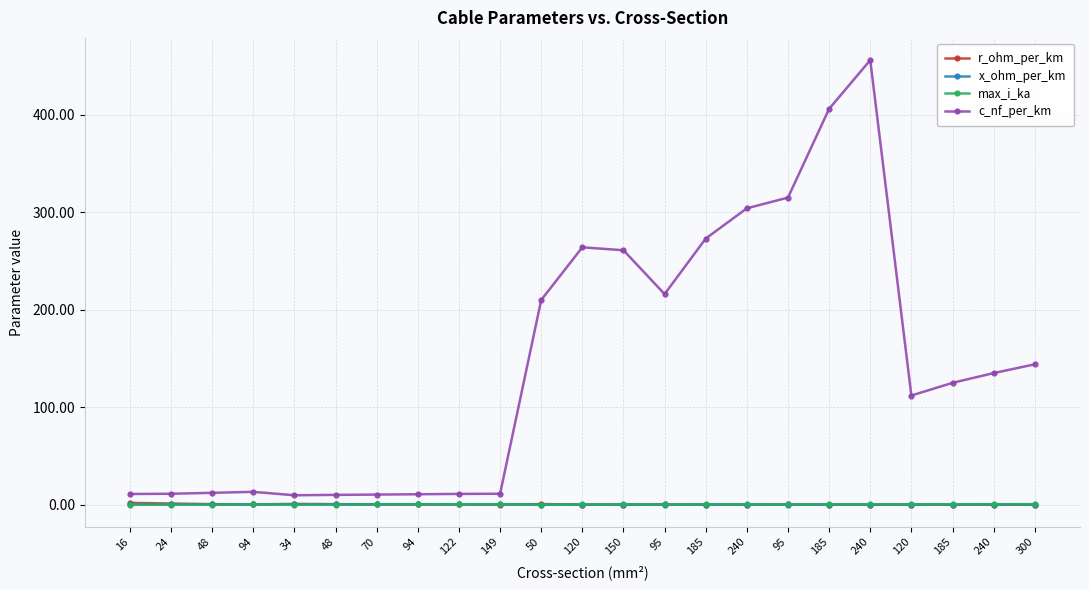

At which category does x_ohm_per_km reach its first local valley?

94